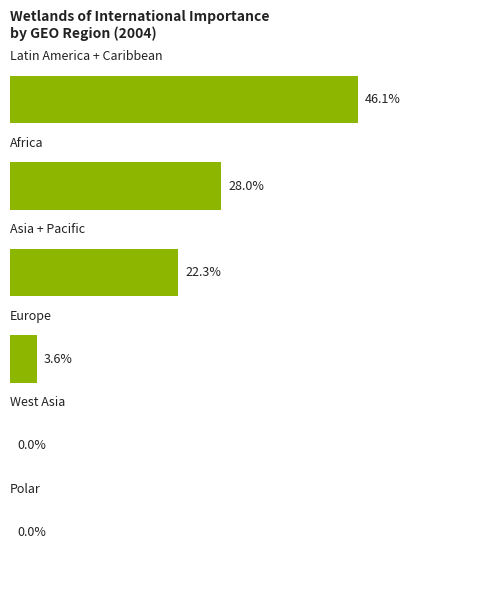

Are the bars horizontal?

Yes